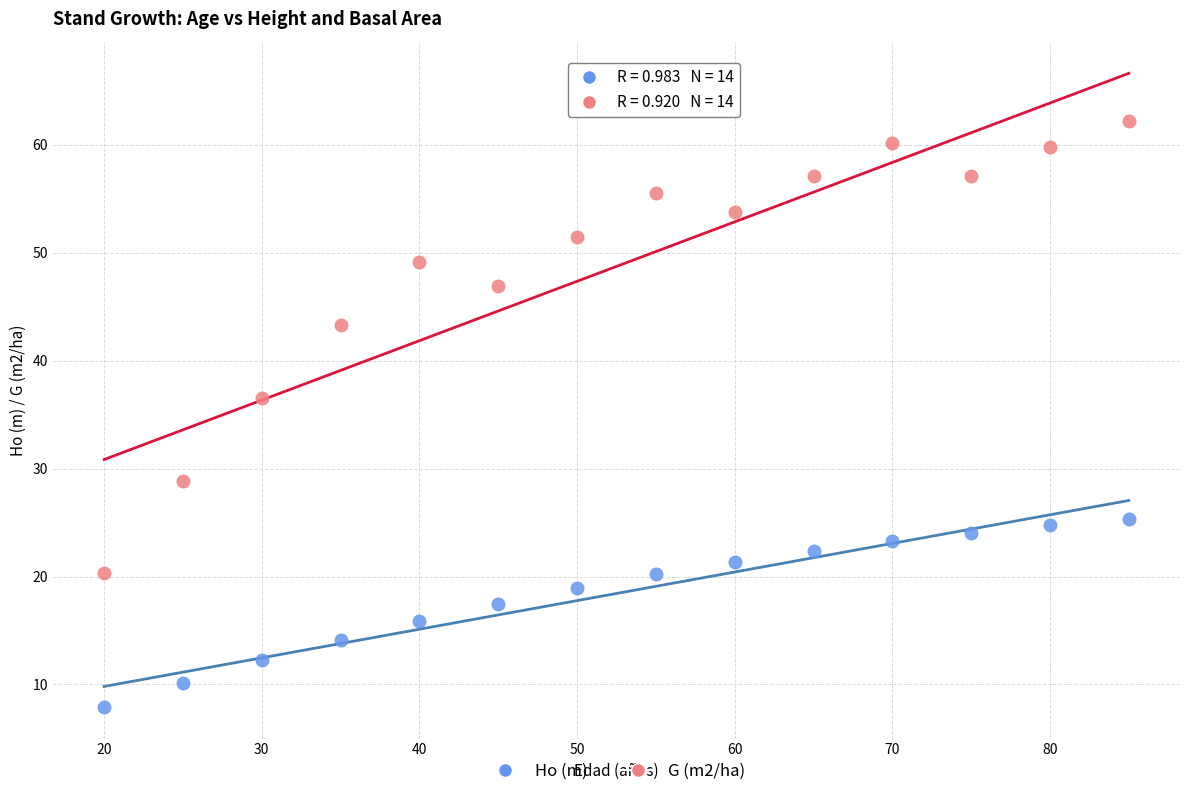

Across all data points, what is the range of X values (max minus min)?

65.0